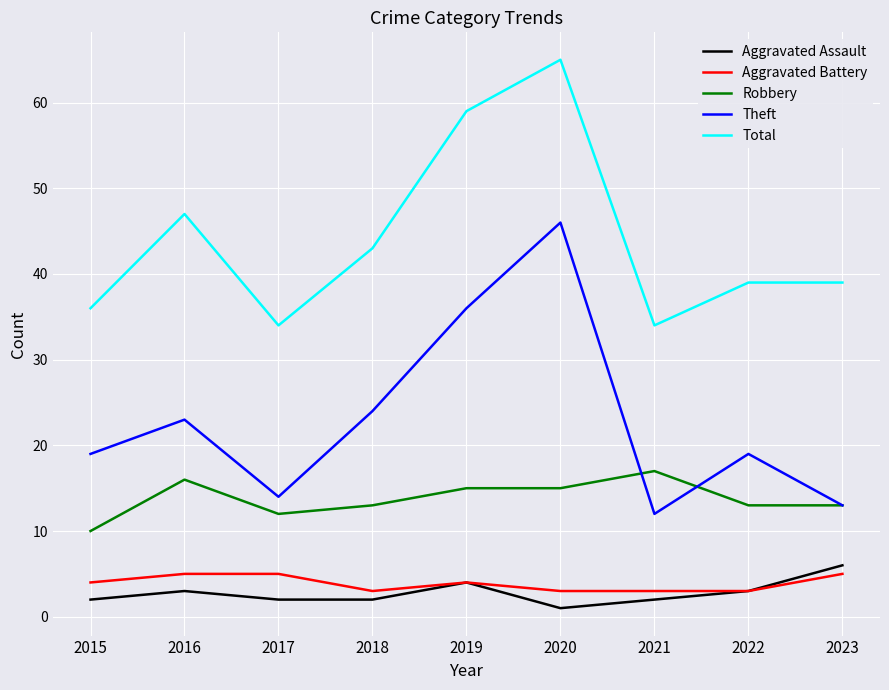

Which series has the largest total across all categories?

Total